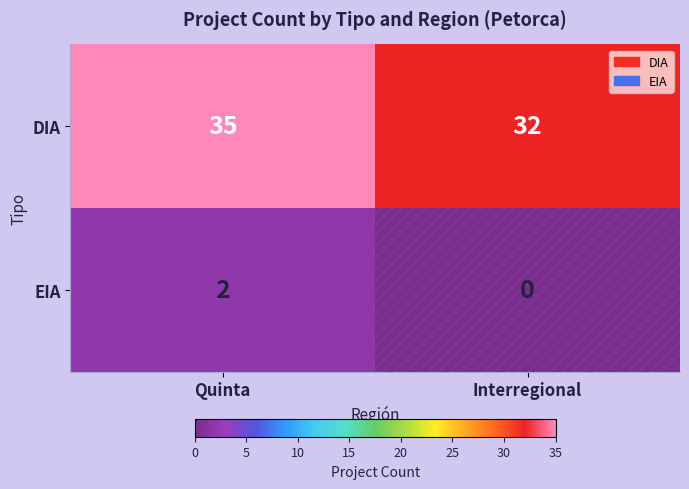

At which category is the sum across all series the highest?

Quinta